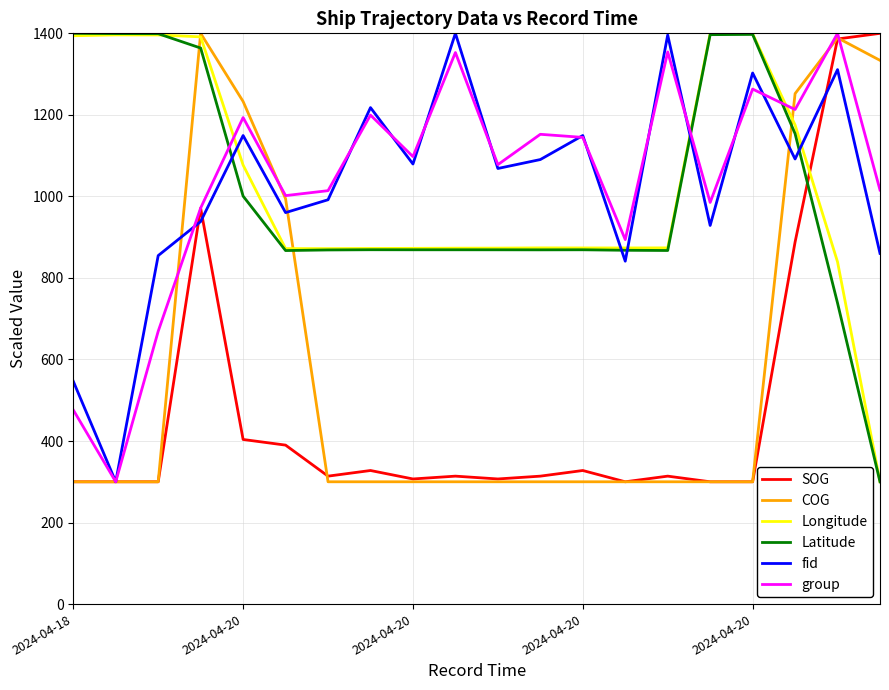

What is the maximum value for fid?

1400.0